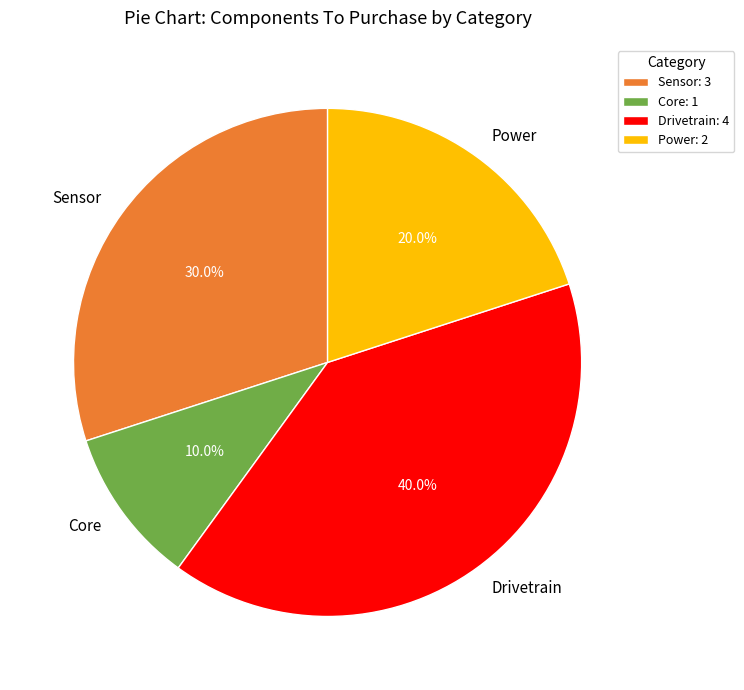

What is the ratio of the value at Sensor to the value at Core?

3.0